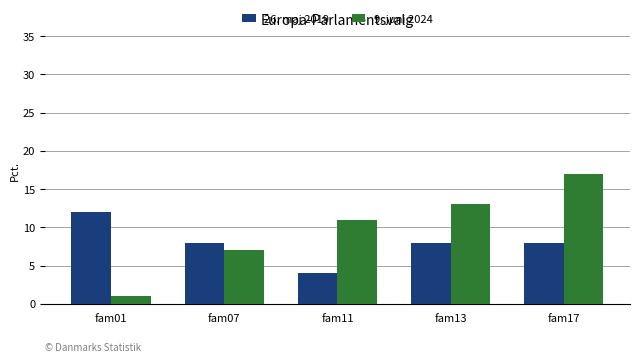

Between fam13 and fam17, which series saw the biggest shift?

9. juni 2024